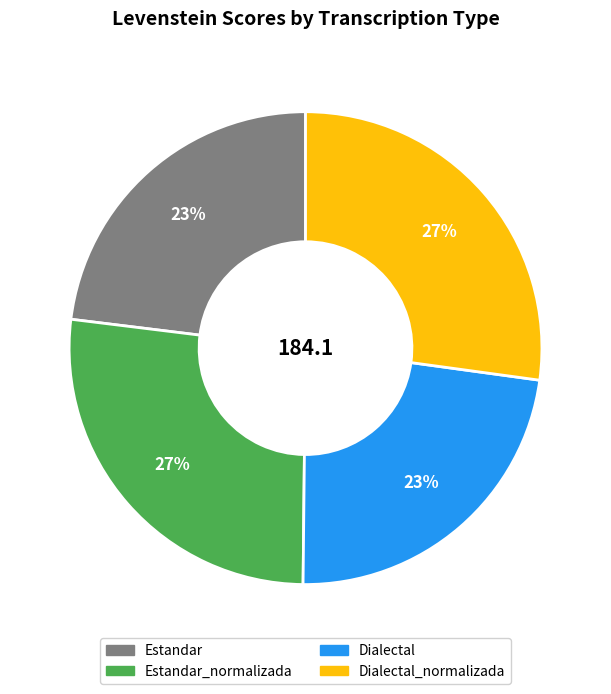

To the nearest percent, what is the average slice percentage?

25%